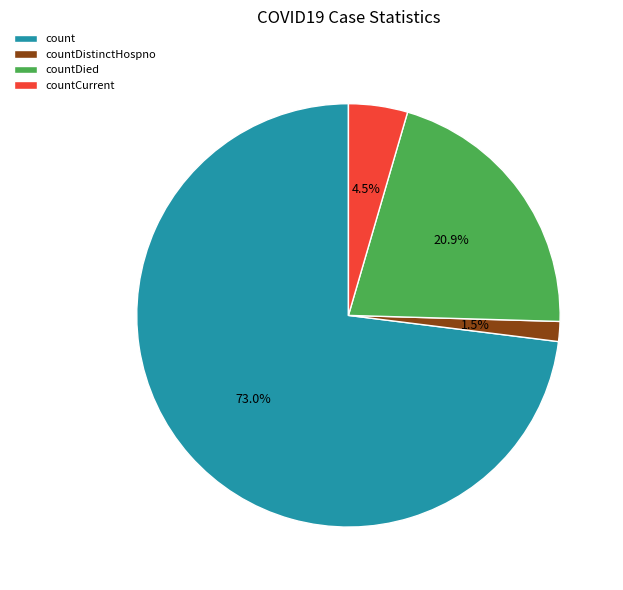

Is there a majority slice in this chart?

Yes